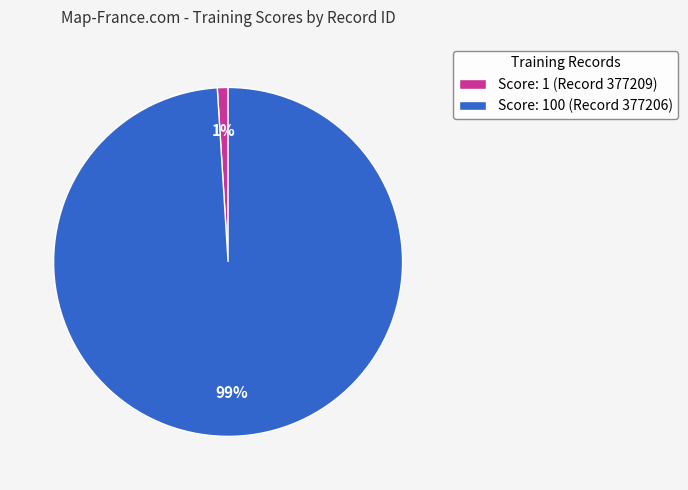

Which slice represents more than half of the pie?

Score: 100 (Record 377206)